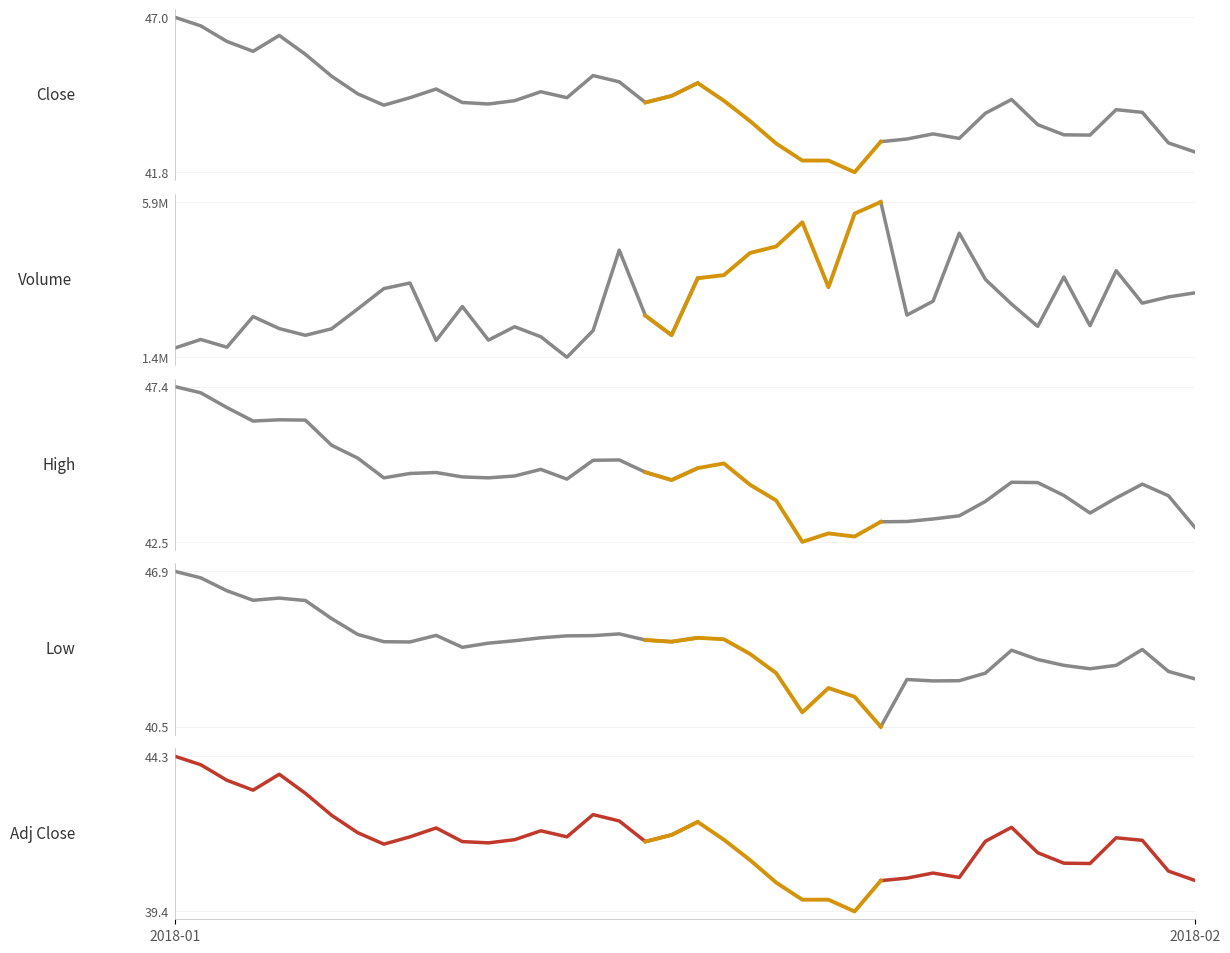

In Volume, how many points are lower than both neighbors (excluding endpoints)?

11